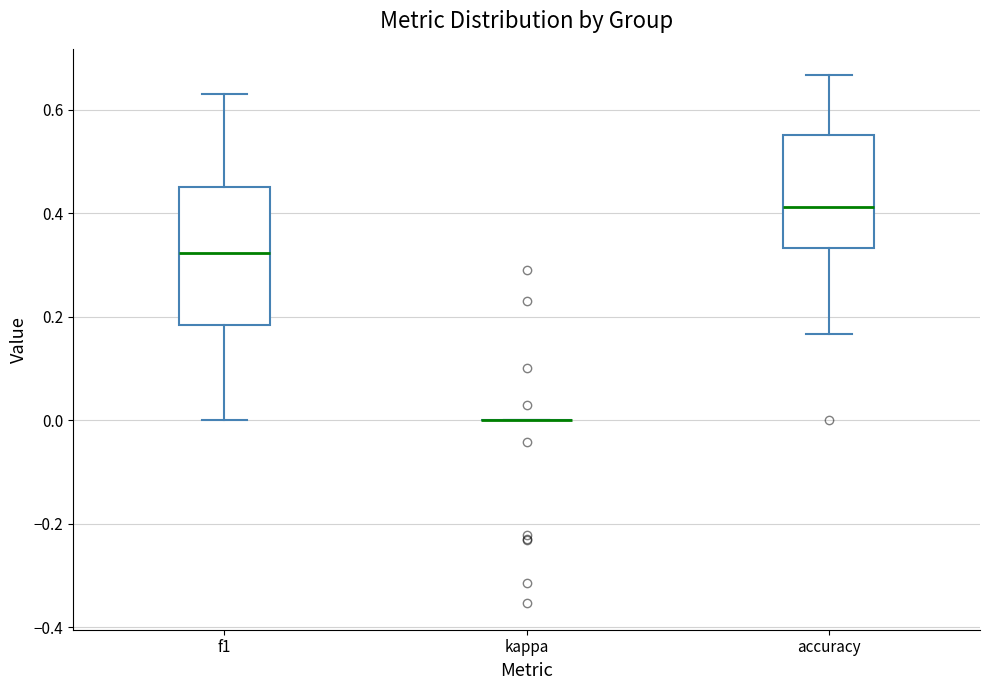

Comparing the boxes themselves (not the whiskers), which one is the tallest?

f1